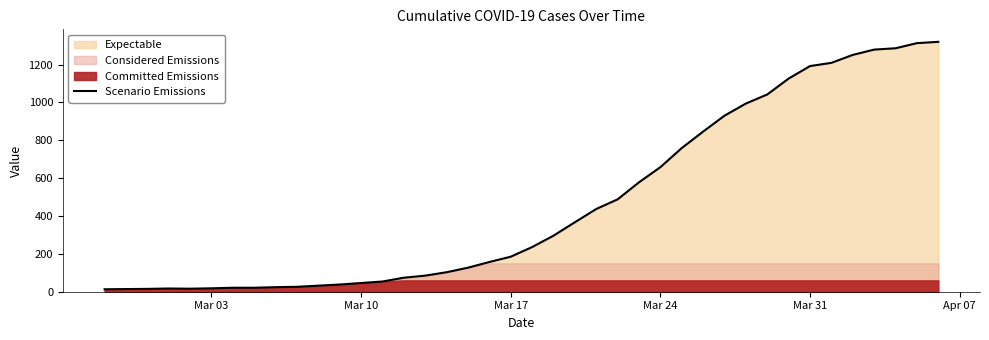

Which label corresponds to the smallest value in the chart?

Mar 03